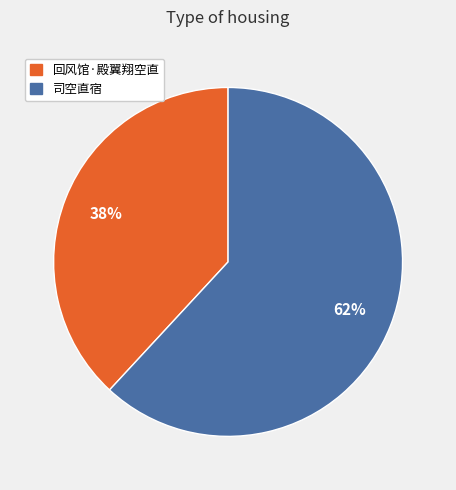

Is the sum of 司空直宿 and 回风馆·殿翼翔空直 greater than half?

Yes